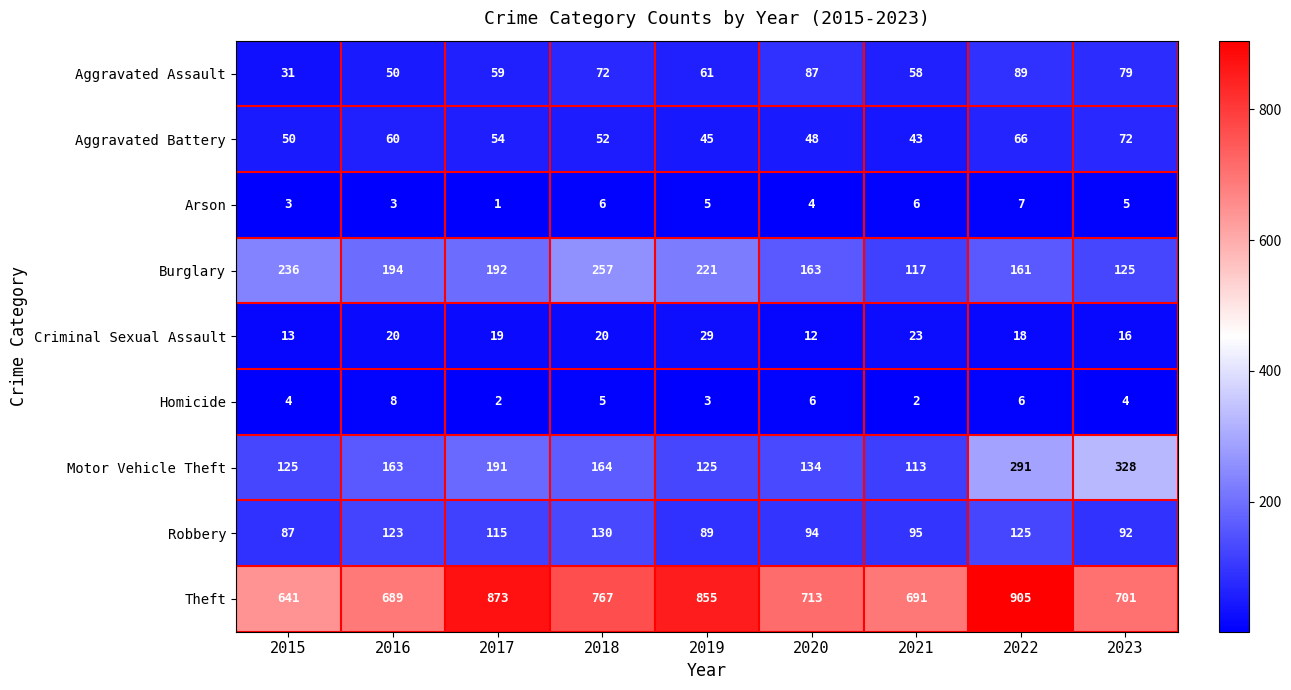

Rank the series by their maximum value, from lowest to highest.

Arson, Homicide, Criminal Sexual Assault, Aggravated Battery, Aggravated Assault, Robbery, Burglary, Motor Vehicle Theft, Theft